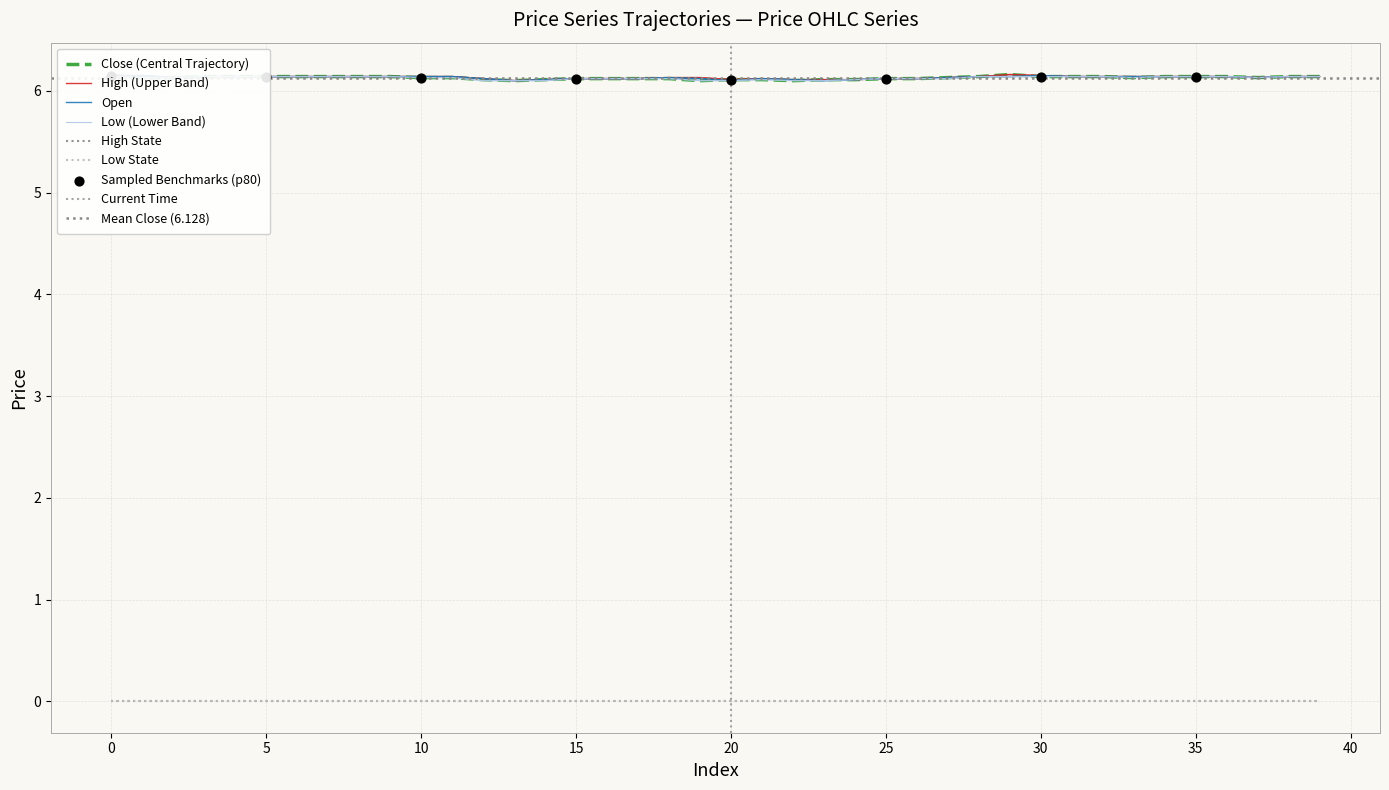

Is the value of high at 5 greater than the value of close at 31?

No